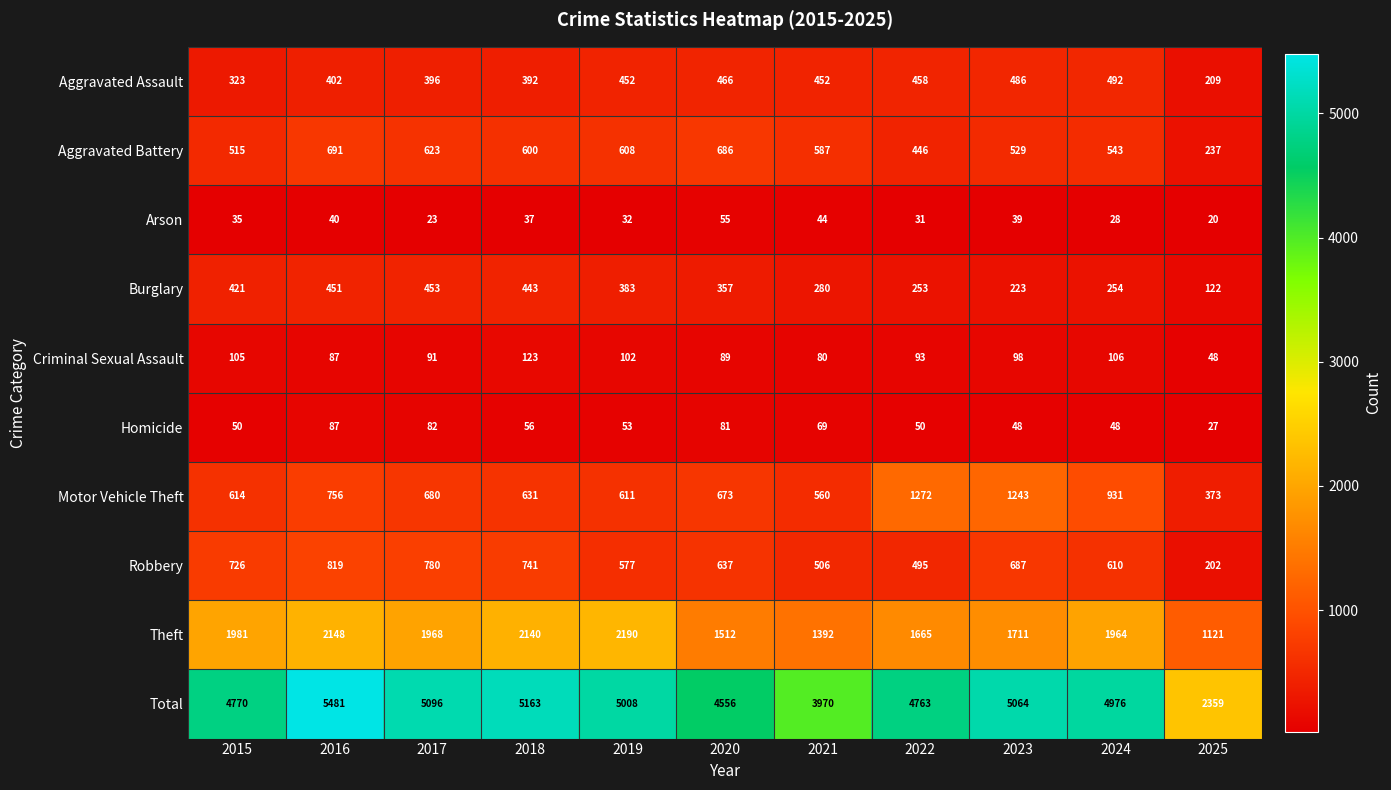

List the series in order of their peak value, lowest first.

Arson, Homicide, Criminal Sexual Assault, Burglary, Aggravated Assault, Aggravated Battery, Robbery, Motor Vehicle Theft, Theft, Total